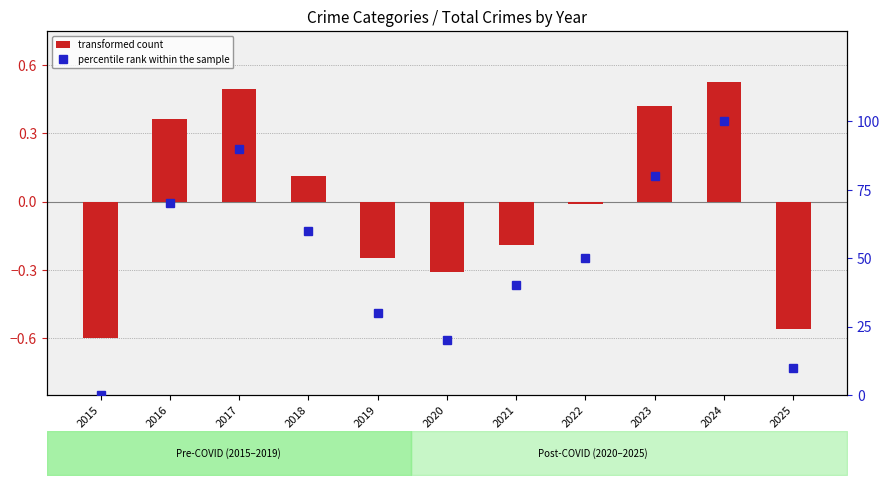

Which series changed the most between 2021 and 2023?

percentile rank within the sample